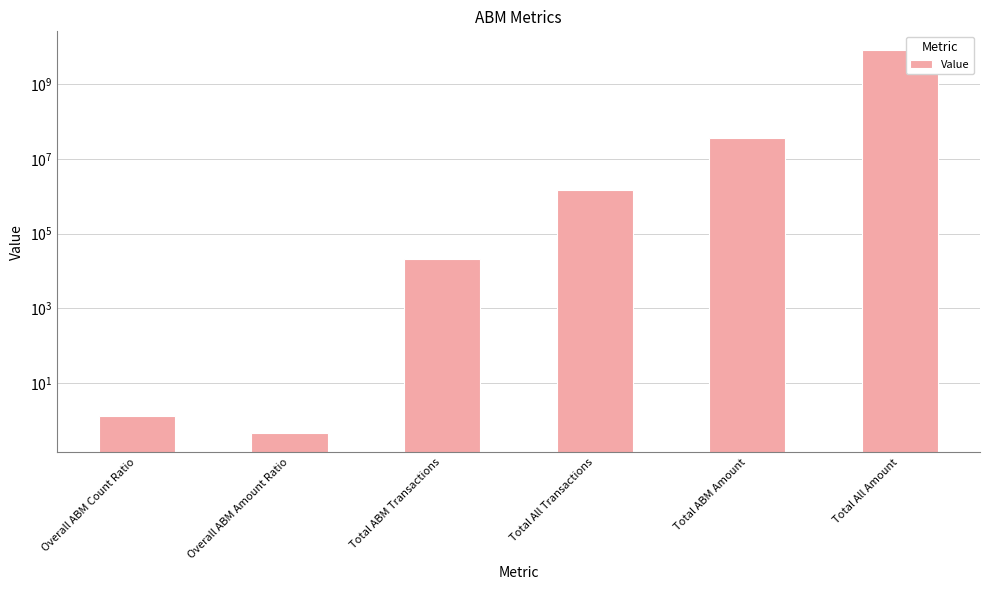

Reading right to left, what are all the values shown in this chart?

7953352247.8	37026290.2	1509853.0	20657.0	0.5	1.4